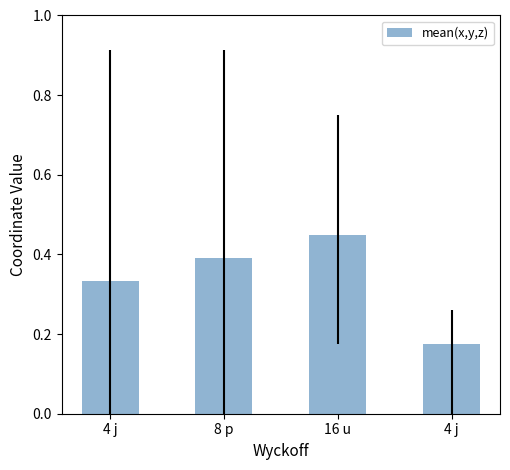

List the labels in order of value, largest first.

16 u, 8 p, 4 j, 4 j